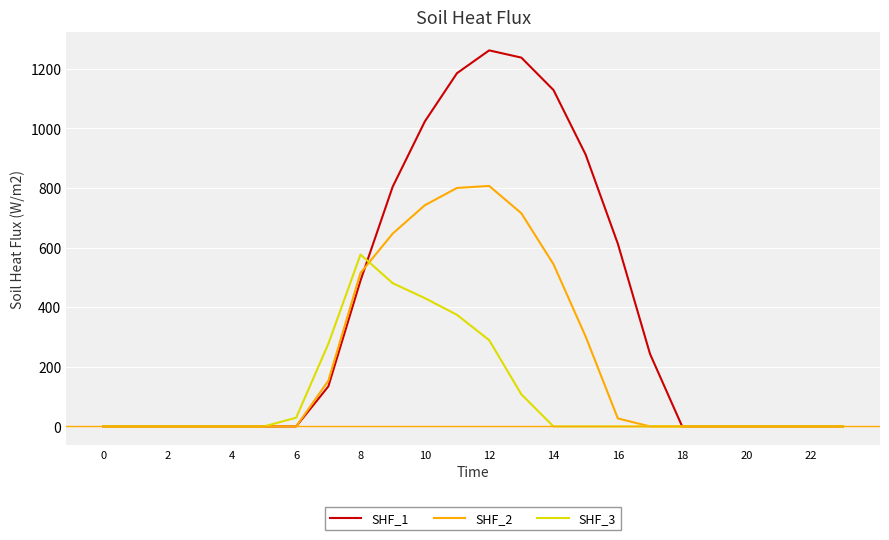

Reading left to right, extract all data points from this chart.

SHF_1: 0.0	0.0	0.0	0.0	0.0	0.0	0.0	134.3	489.3	804.0	1023.2	1185.2	1261.6	1237.4	1128.6	911.8	613.0	243.5	0.0	0.0	0.0	0.0	0.0	0.0
SHF_2: 0.0	0.0	0.0	0.0	0.0	0.0	0.0	153.2	514.8	646.9	742.1	800.2	806.9	715.3	544.1	301.4	26.8	0.0	0.0	0.0	0.0	0.0	0.0	0.0
SHF_3: 0.0	0.0	0.0	0.0	0.0	0.0	29.3	276.9	576.6	480.7	430.5	374.4	289.5	107.8	0.0	0.0	0.0	0.0	0.0	0.0	0.0	0.0	0.0	0.0